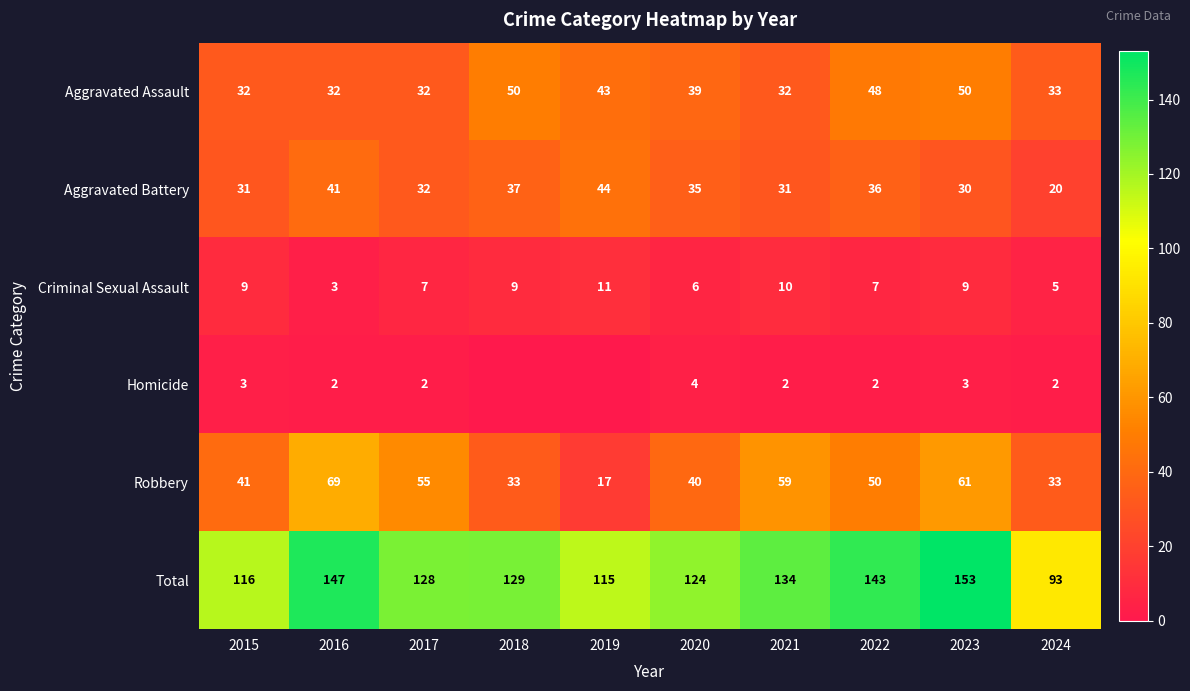

The value of Aggravated Assault at 2016 is 32. True or false?

True